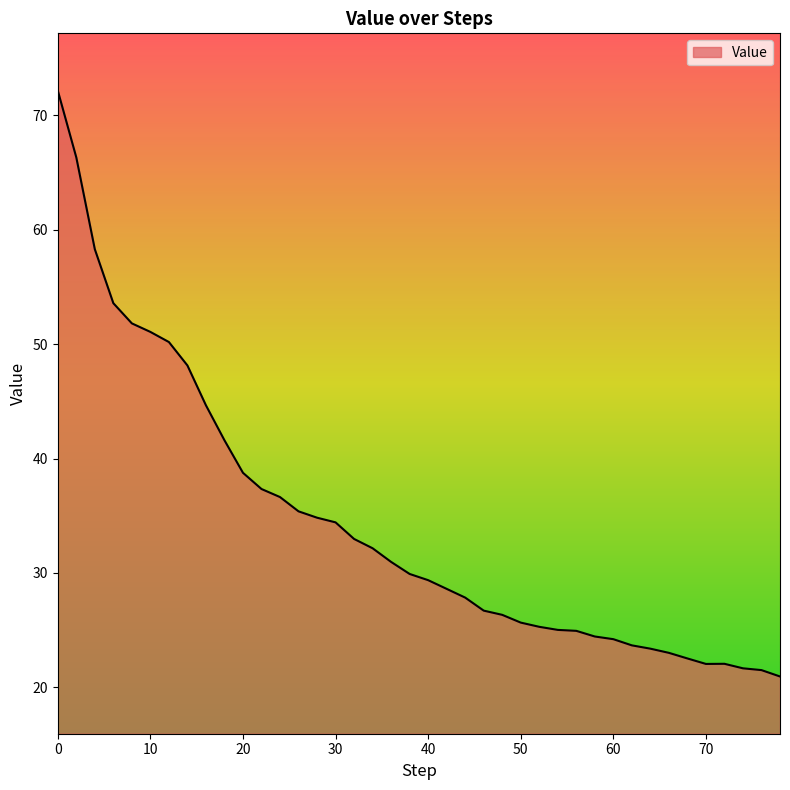

What is the average value?

34.3